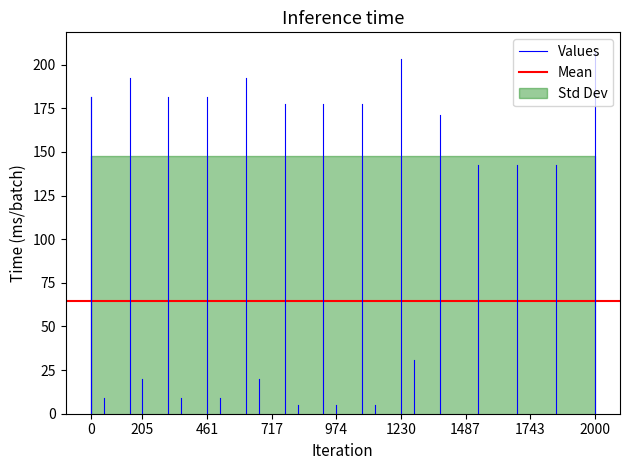

What is the approximate value of Mean at 0?

64.5